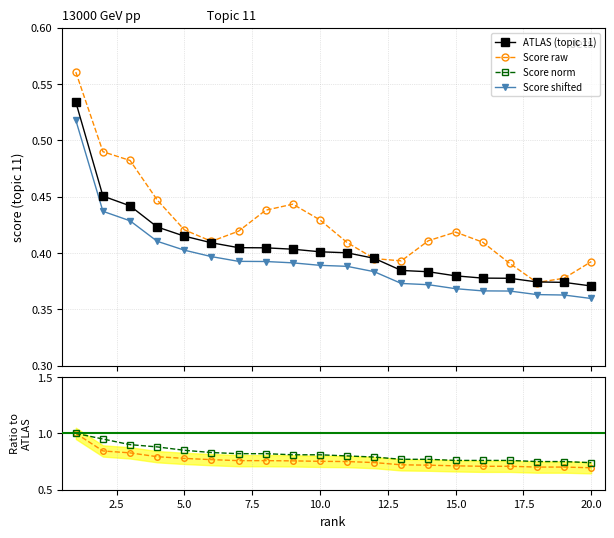

Count the Score raw values in the range 0 to 1.

20